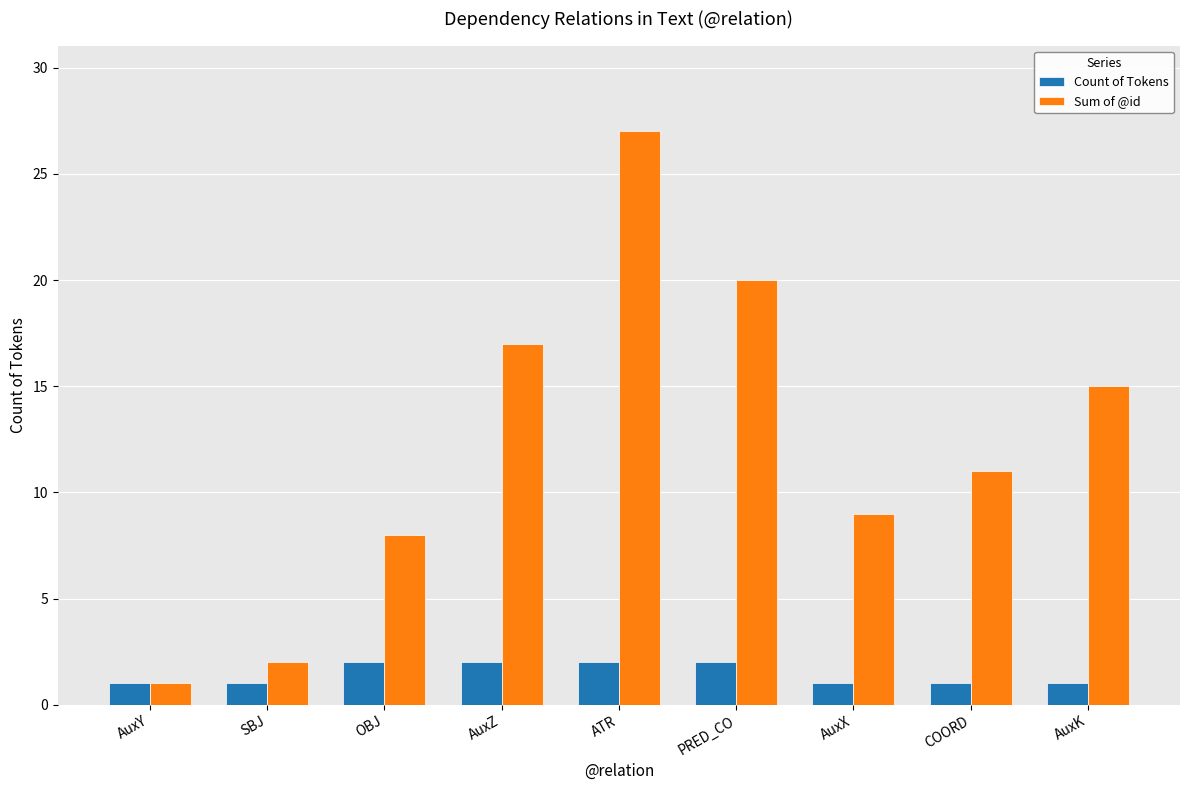

How many bars are there in each group?

2